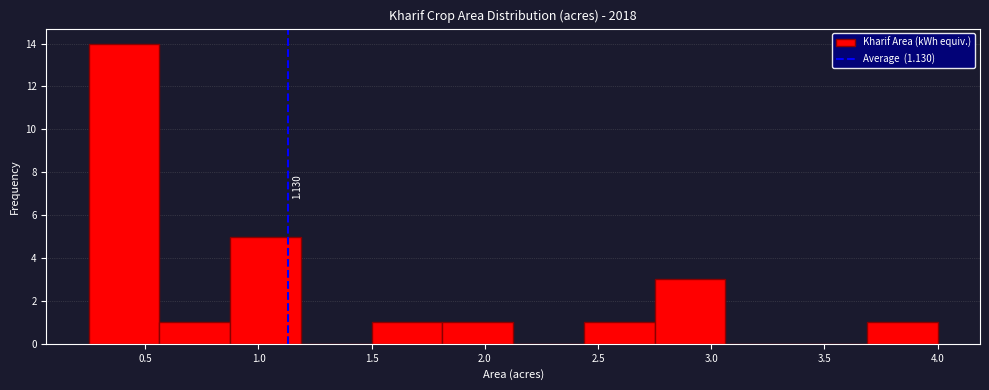

Which range on the x-axis has the tallest bar?

0.25 to 0.55